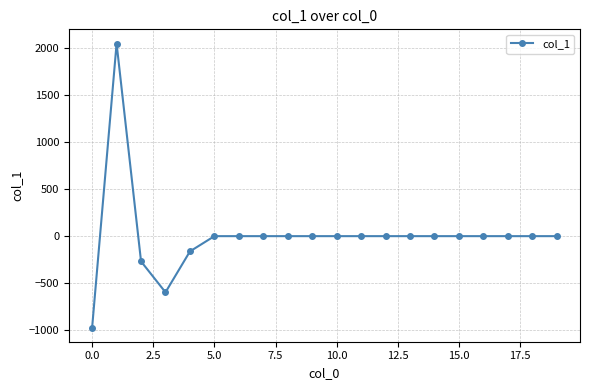

What is the value of the 4th point from the left?

-597.3